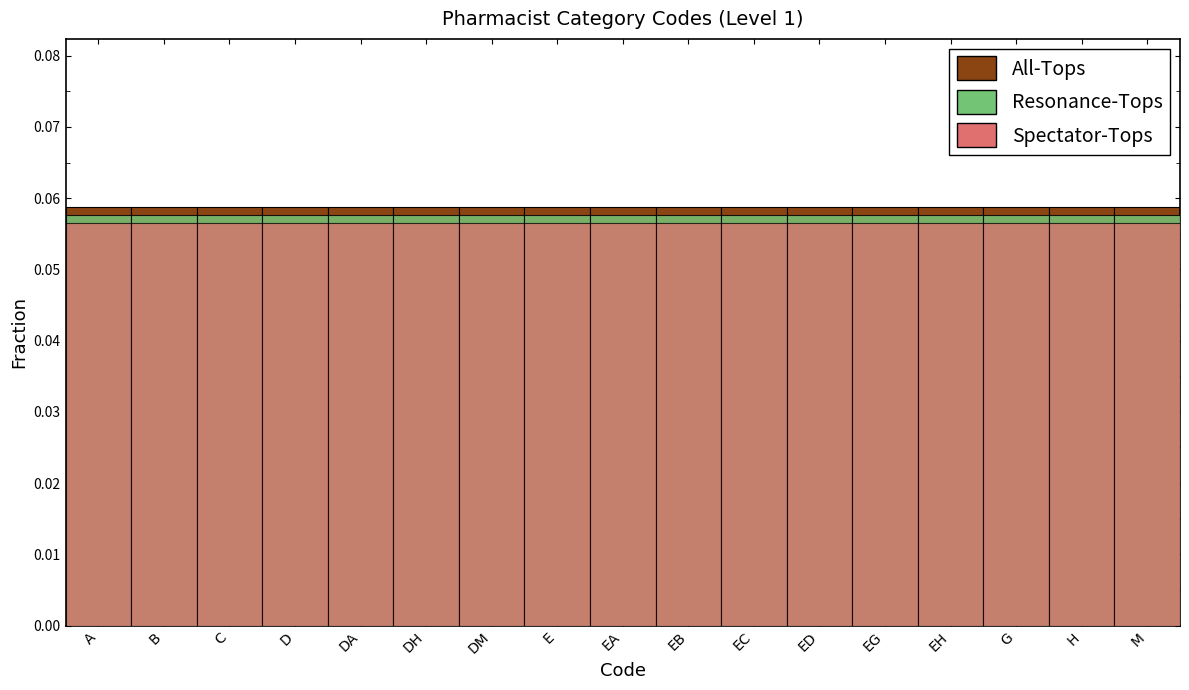

Which series has the largest total across all categories?

All-Tops